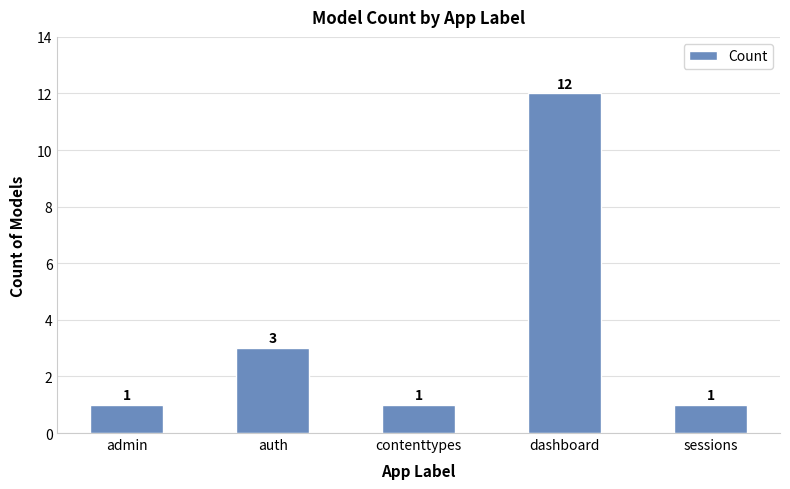

True or false: the data shows 3 at auth.

True